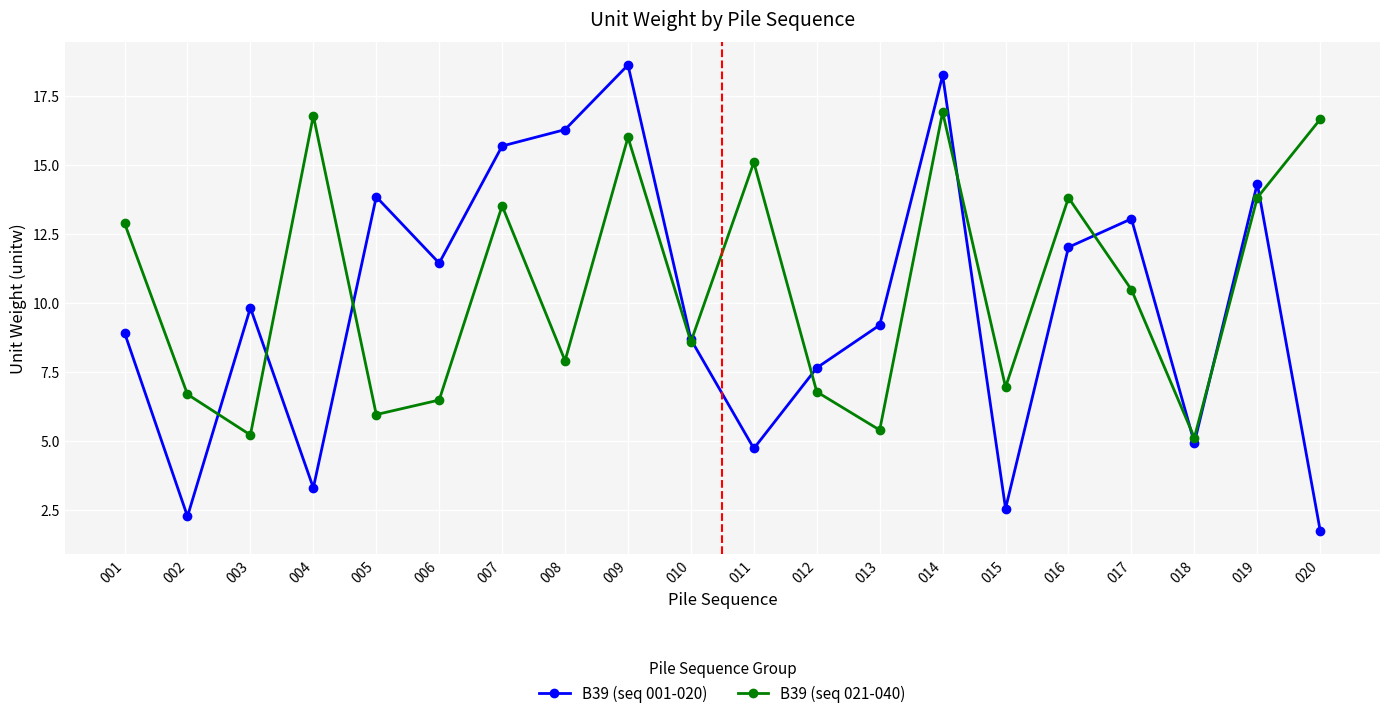

At which label is B39 (seq 021-040) closest to 11?

017